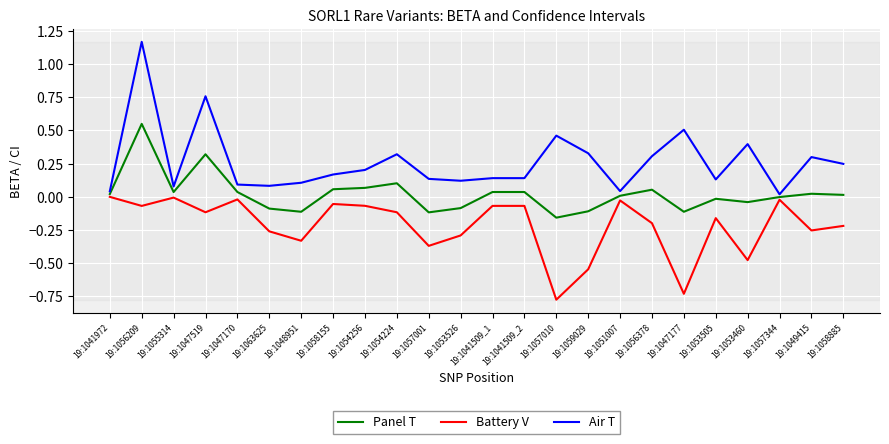

Is the value of Panel T at 19:1056209 greater than the value of Air T at 19:1049415?

Yes